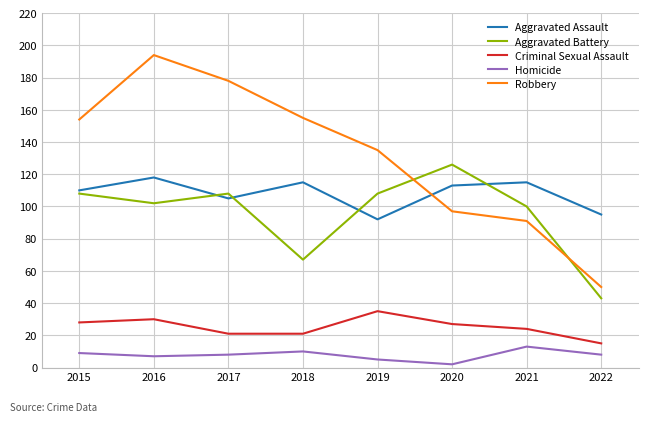

Is it true that Aggravated Assault equals 95 at 2022?

True